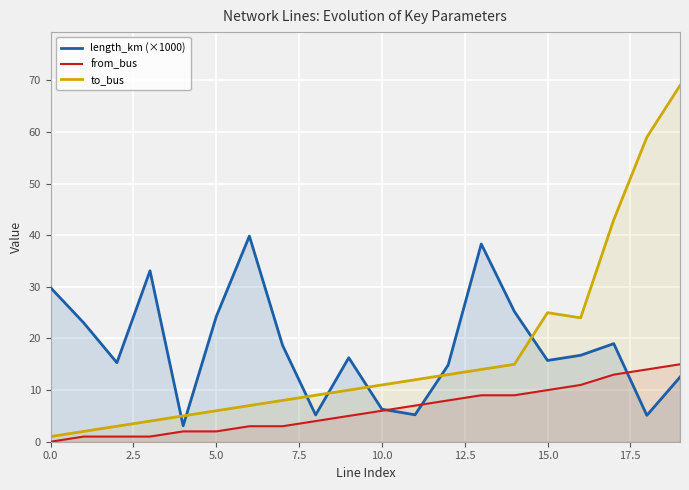

True or false: to_bus has a value of 25.0 at 15.0.

True